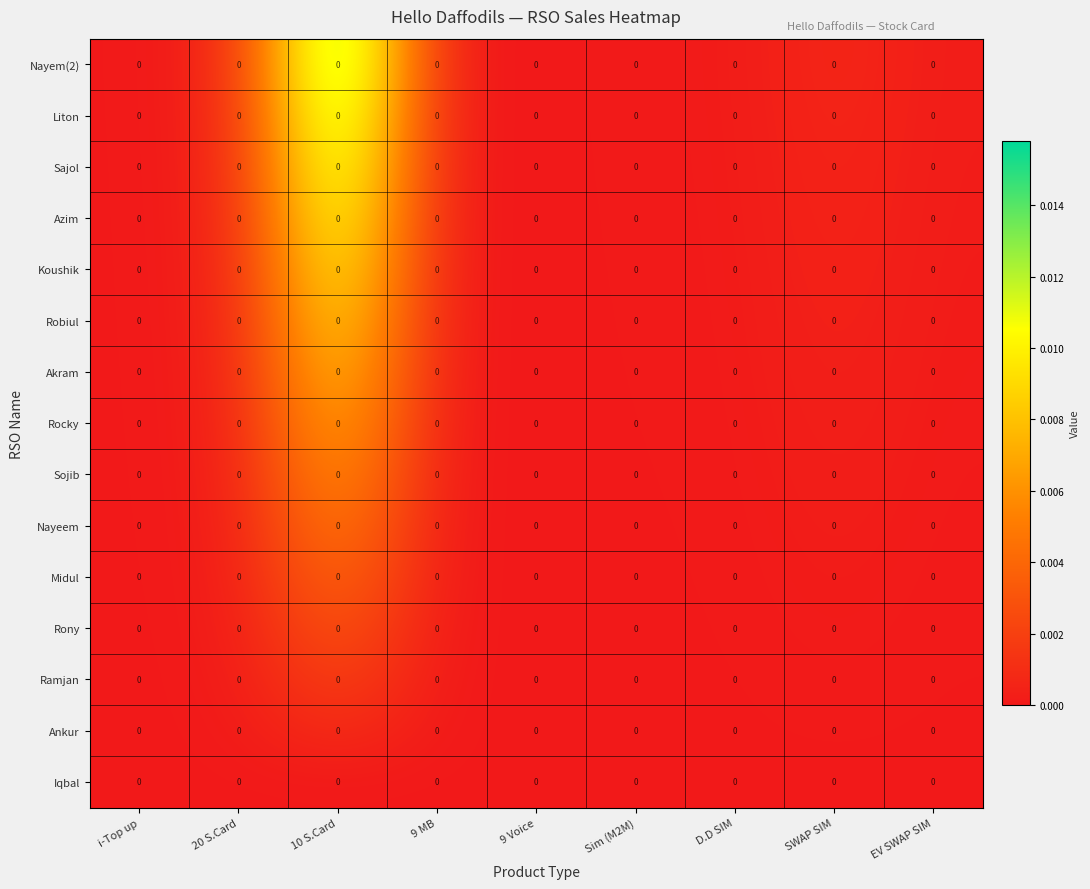

How many categories are shown in the chart?

9